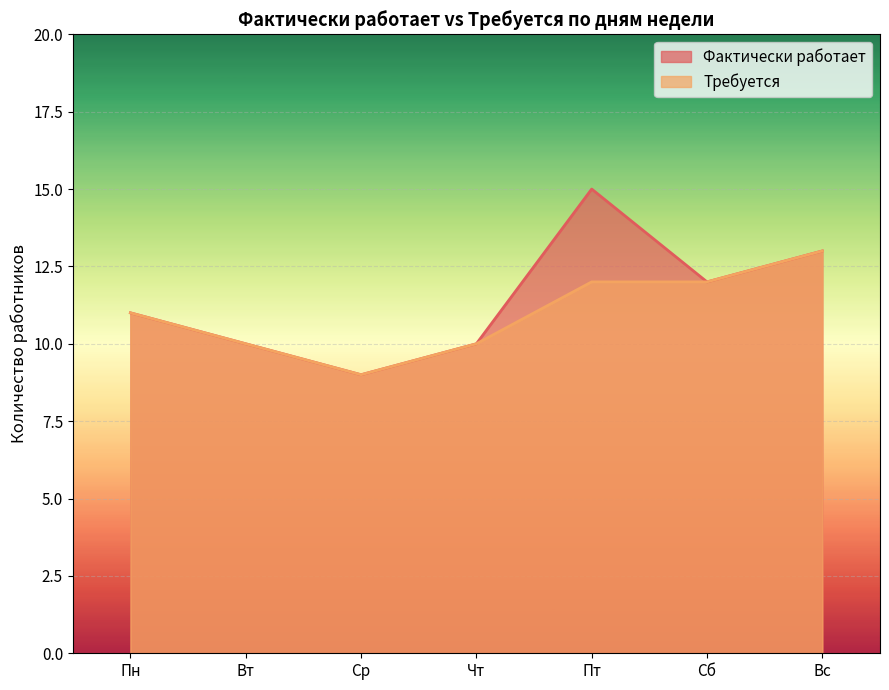

At which label does Требуется first exceed 11?

Пт